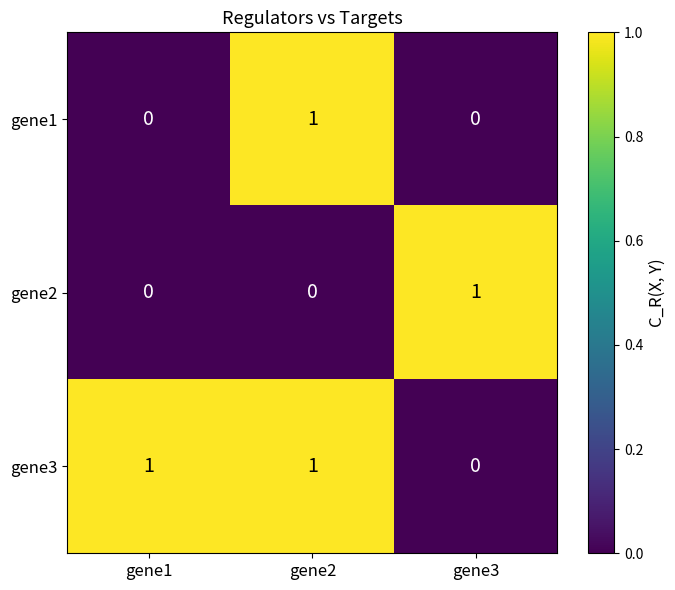

Is it true that gene3 equals 0 at gene1?

False